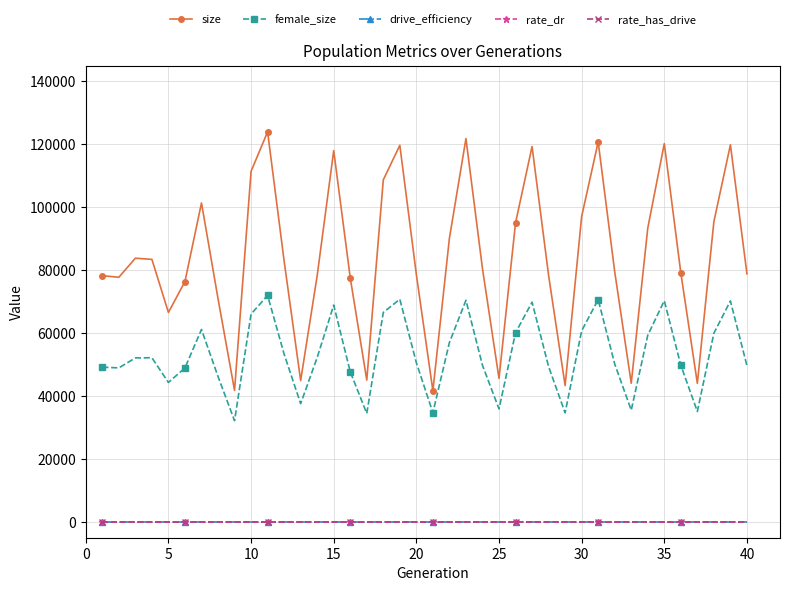

Is this an area chart (filled region under the line)?

No